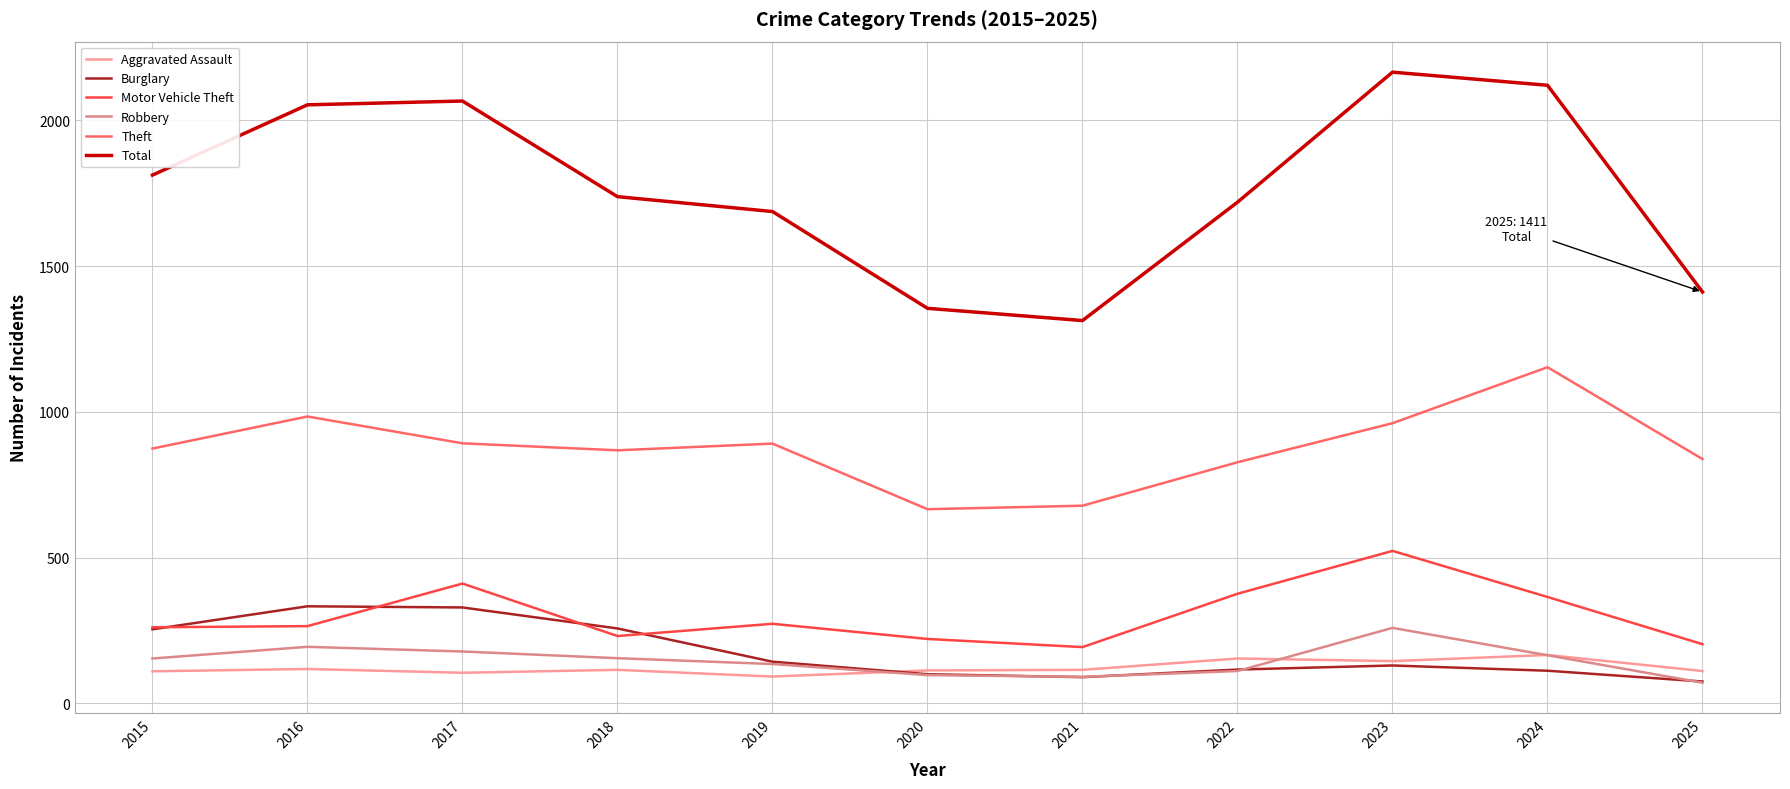

Is the value of Aggravated Assault at 2017 greater than the value of Total at 2020?

No